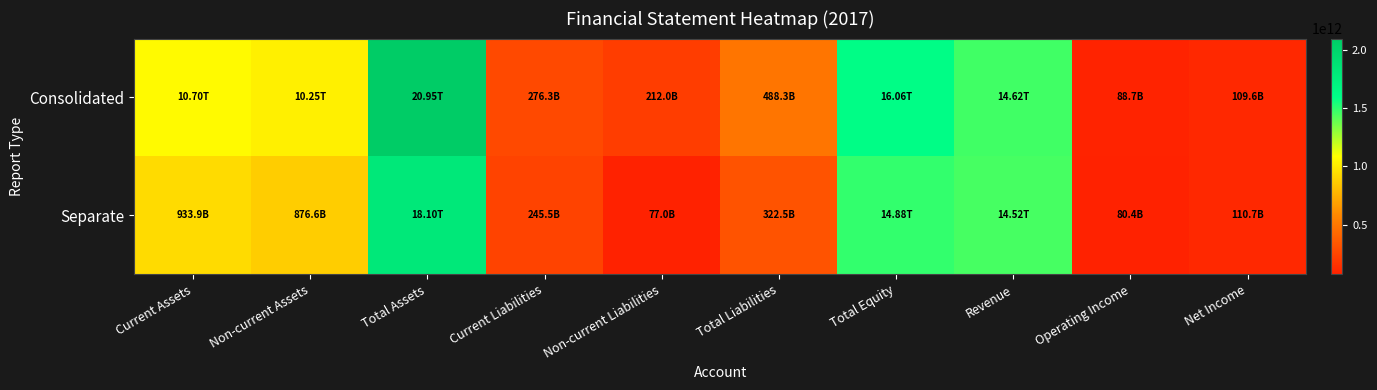

What is the difference between the highest and lowest values at Revenue?

10259654332